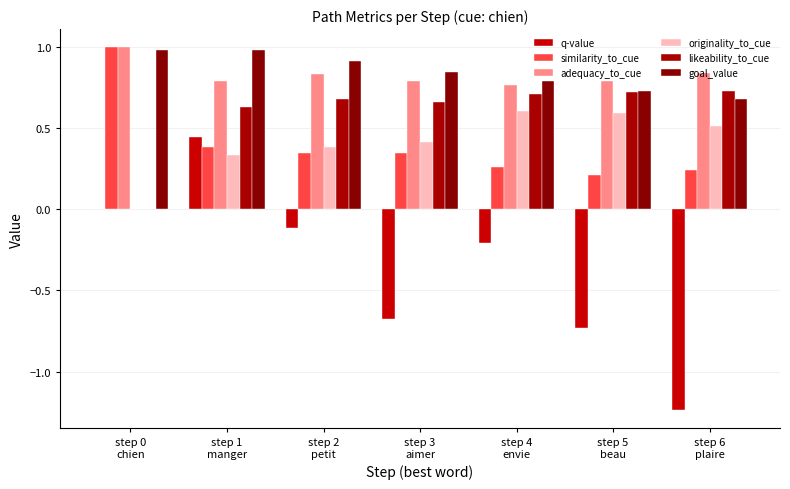

Are the bars grouped side by side (vs. stacked)?

Yes